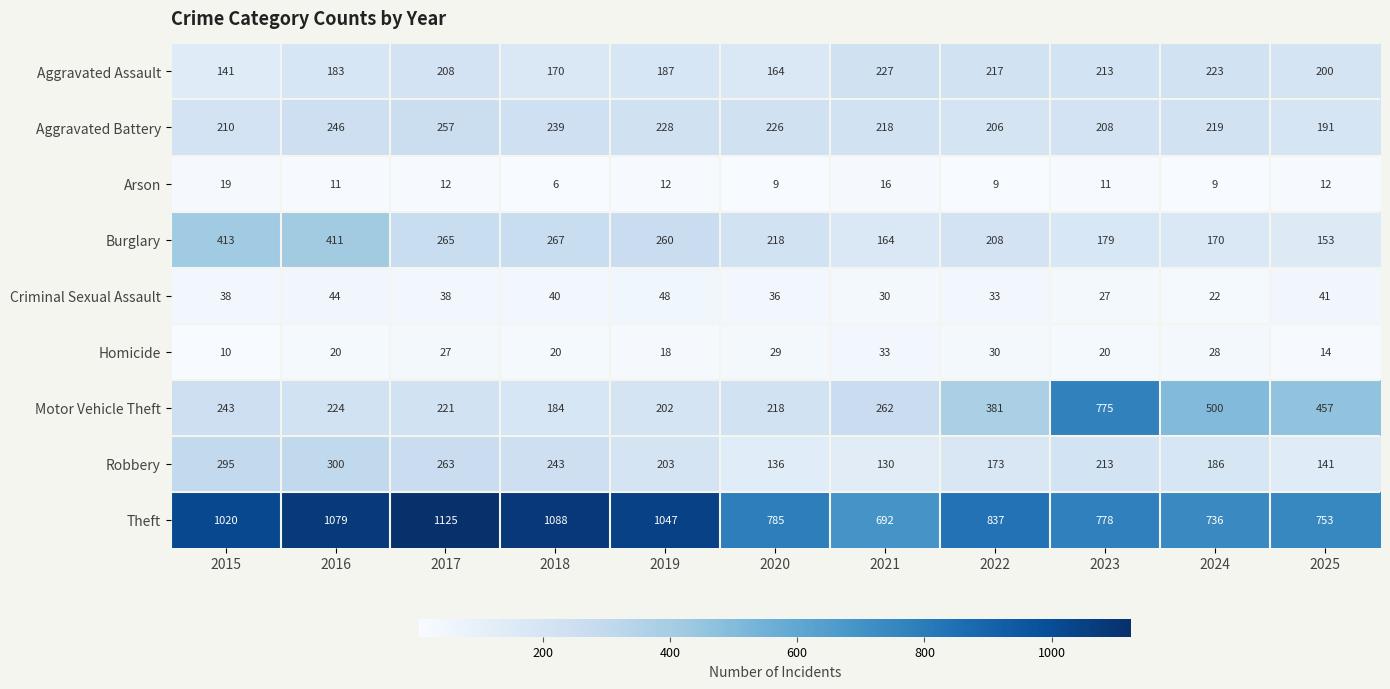

At which category does the chart reach its minimum across all series?

2018